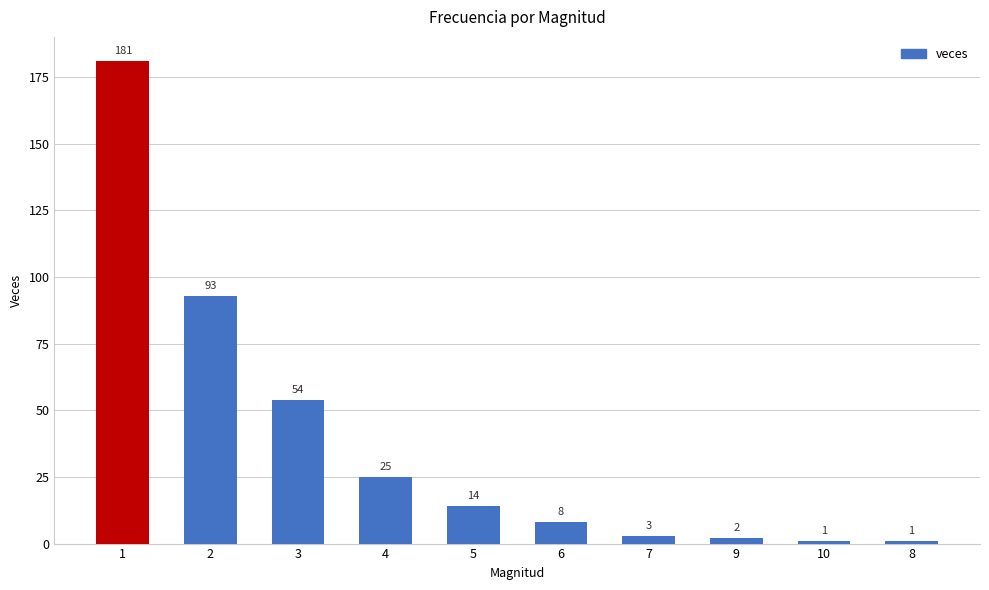

What is the greatest value displayed?

181